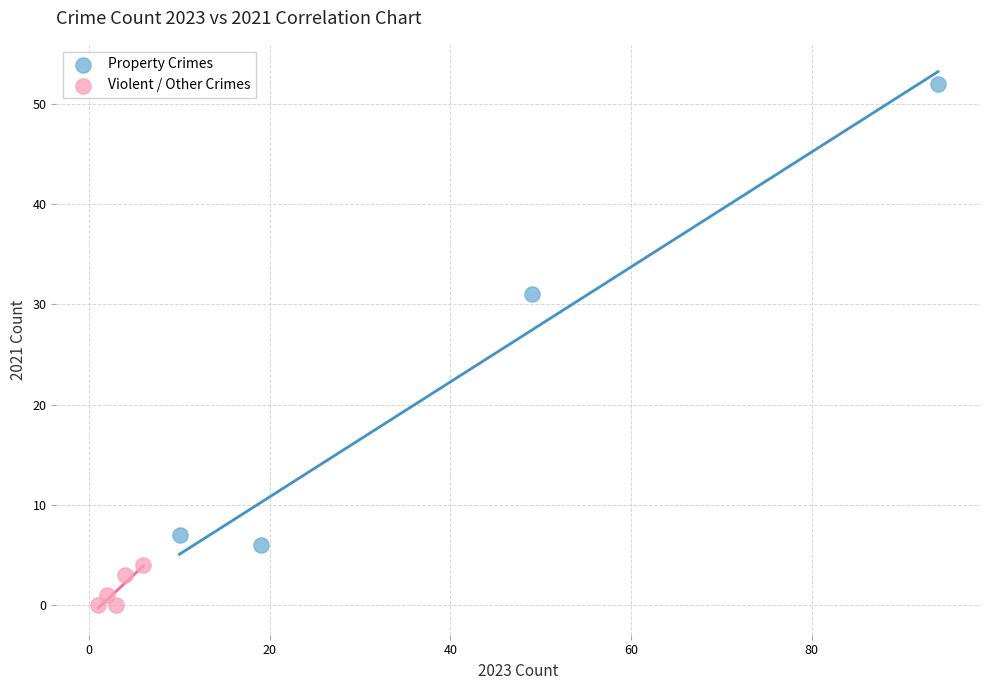

Which series reaches the minimum Y coordinate?

Violent / Other Crimes